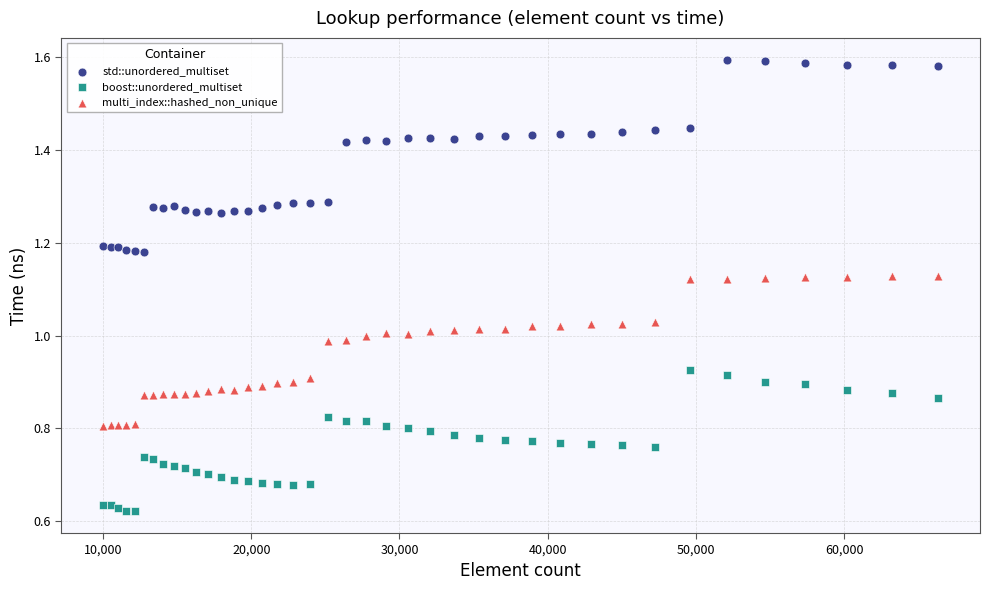

What is the X range (max minus min) for the scatter plot?

56358.0